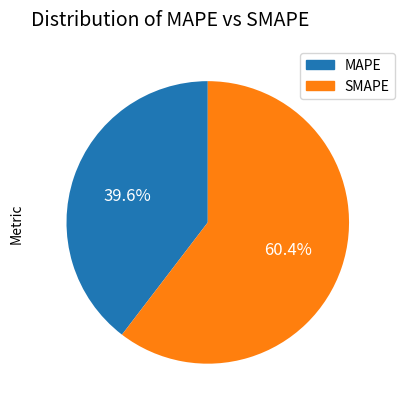

What percentage is the SMAPE slice, to the nearest percent?

60%